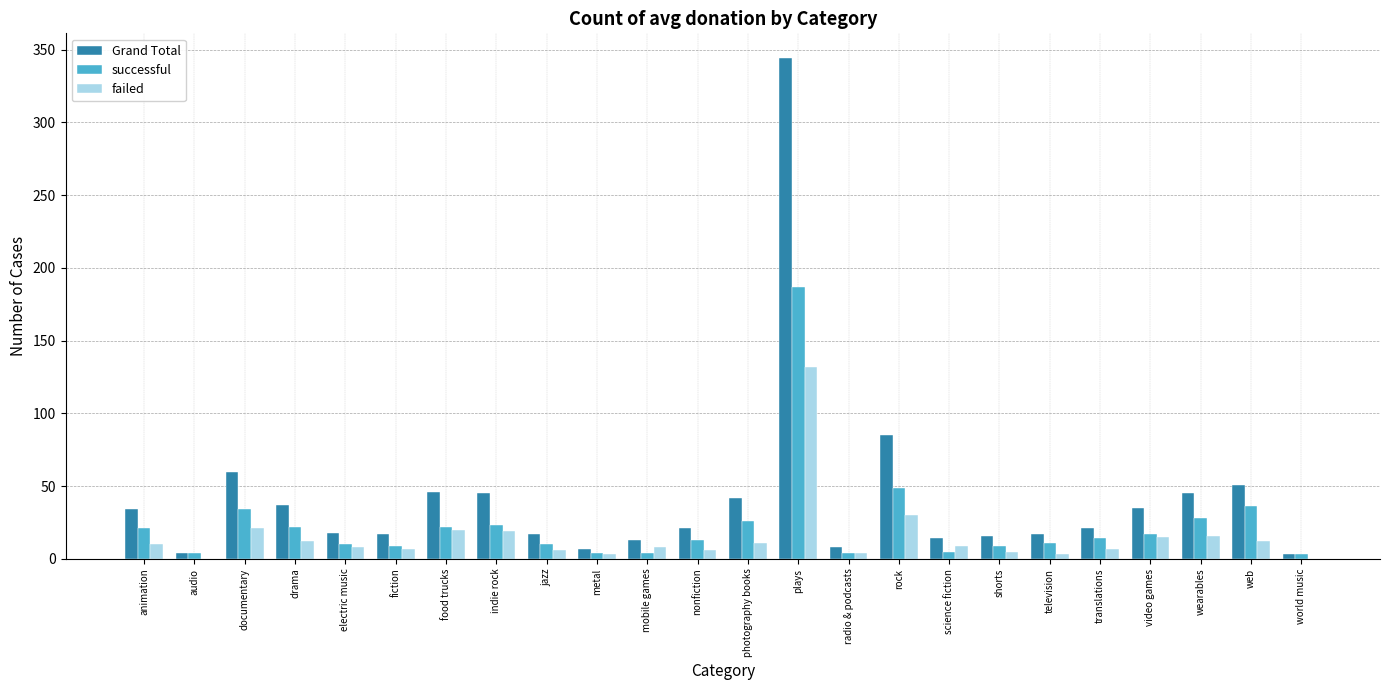

The value of Grand Total at science fiction is 14. True or false?

True